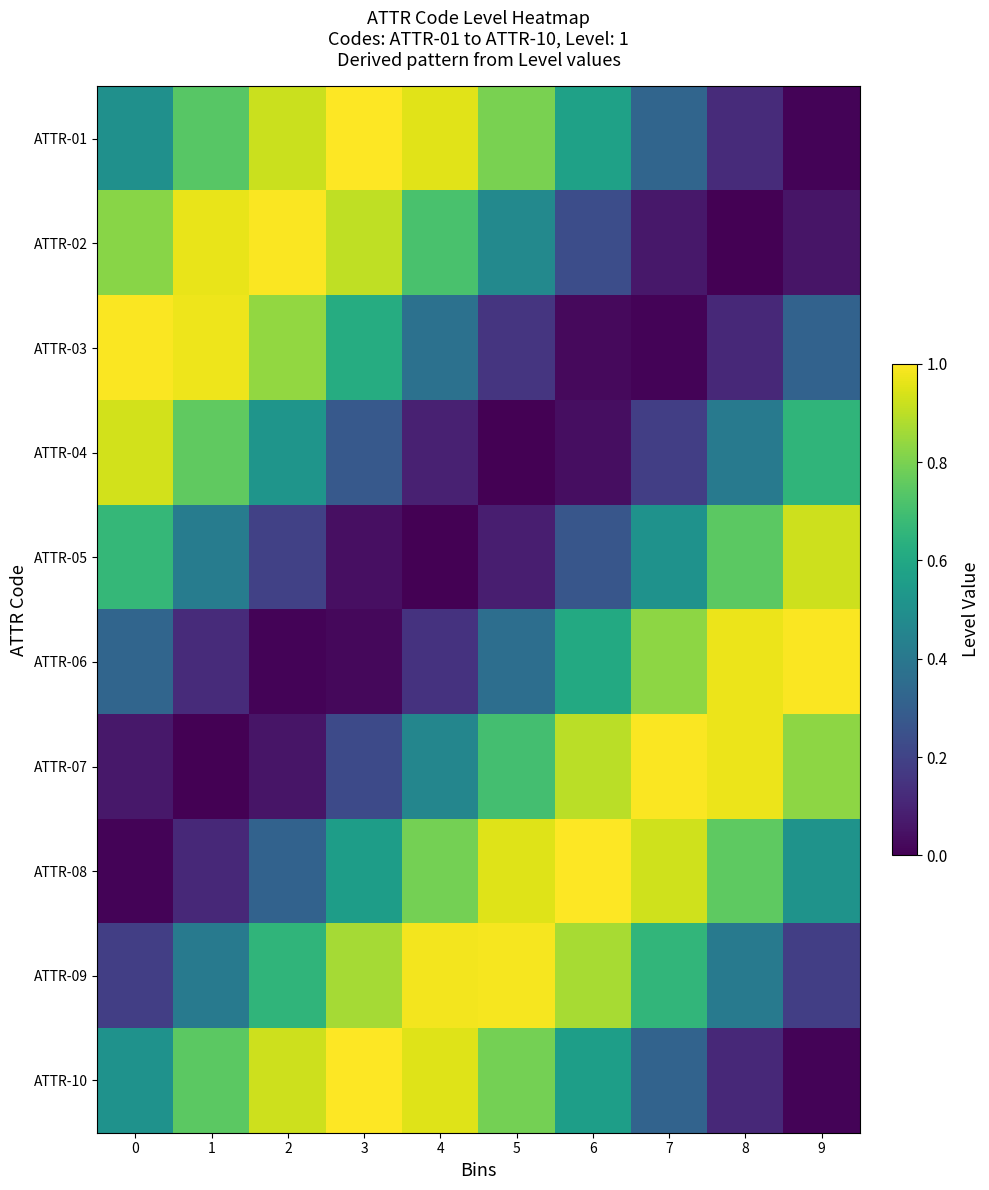

Reading left to right, extract all data points from this chart.

ATTR-01: 0=0.5	1=0.7	2=0.9	3=1.0	4=1.0	5=0.8	6=0.6	7=0.3	8=0.1	9=0.0
ATTR-02: 0=0.8	1=1.0	2=1.0	3=0.9	4=0.7	5=0.5	6=0.2	7=0.1	8=0.0	9=0.1
ATTR-03: 0=1.0	1=1.0	2=0.8	3=0.6	4=0.4	5=0.2	6=0.0	7=0.0	8=0.1	9=0.3
ATTR-04: 0=0.9	1=0.8	2=0.5	3=0.3	4=0.1	5=0.0	6=0.0	7=0.2	8=0.4	9=0.7
ATTR-05: 0=0.7	1=0.4	2=0.2	3=0.0	4=0.0	5=0.1	6=0.3	7=0.5	8=0.7	9=0.9
ATTR-06: 0=0.3	1=0.1	2=0.0	3=0.0	4=0.1	5=0.4	6=0.6	7=0.8	8=1.0	9=1.0
ATTR-07: 0=0.1	1=0.0	2=0.1	3=0.2	4=0.5	5=0.7	6=0.9	7=1.0	8=1.0	9=0.8
ATTR-08: 0=0.0	1=0.1	2=0.3	3=0.6	4=0.8	5=0.9	6=1.0	7=0.9	8=0.8	9=0.5
ATTR-09: 0=0.2	1=0.4	2=0.7	3=0.9	4=1.0	5=1.0	6=0.9	7=0.7	8=0.4	9=0.2
ATTR-10: 0=0.5	1=0.7	2=0.9	3=1.0	4=1.0	5=0.8	6=0.6	7=0.3	8=0.1	9=0.0